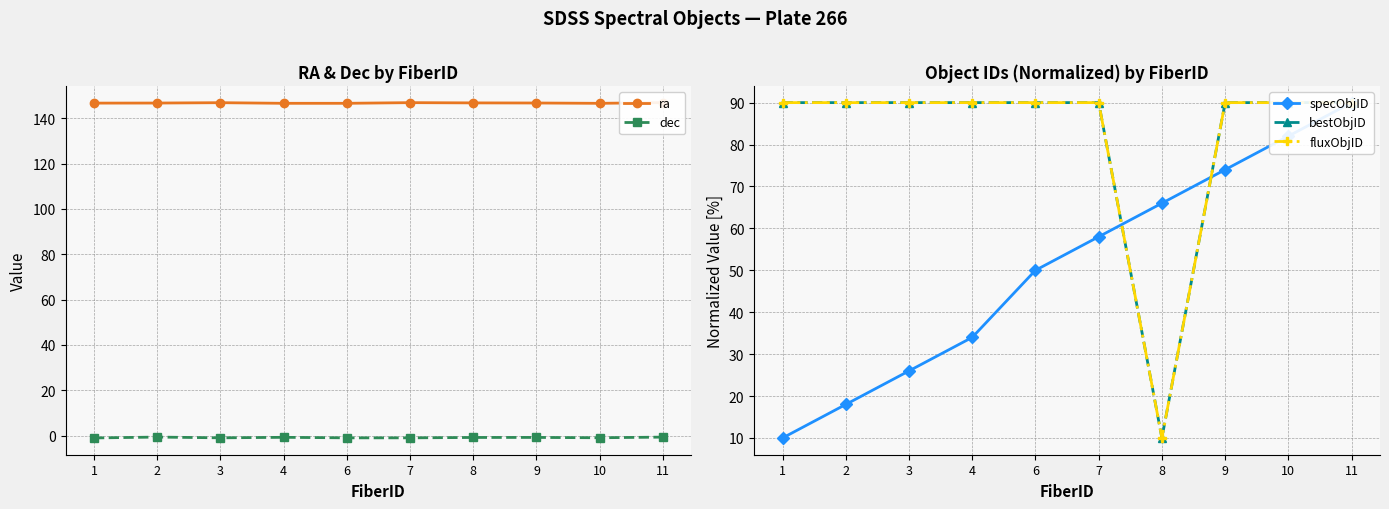

What is the difference between the maximum and minimum values in the specObjID series?

80.0